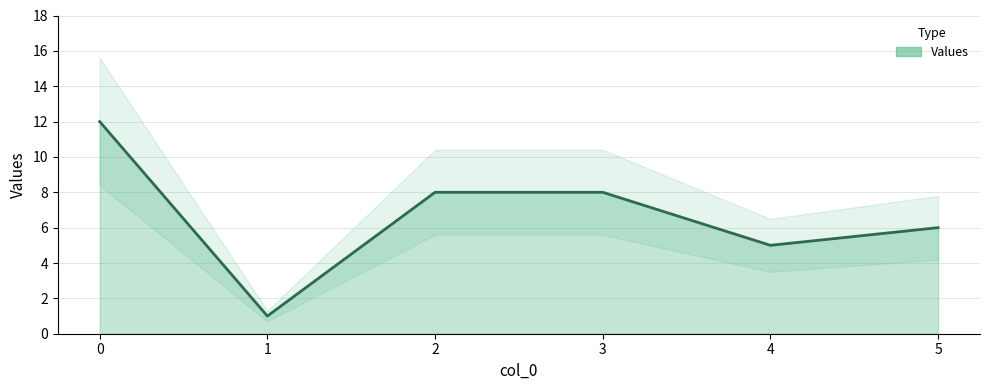

List the labels in order of value, smallest first.

1, 4, 5, 2, 3, 0